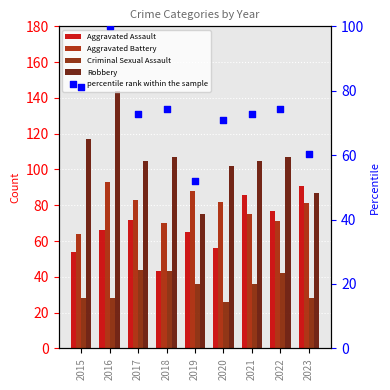

Is the value of Aggravated Assault at 2021 greater than the value of Aggravated Battery at 2016?

No